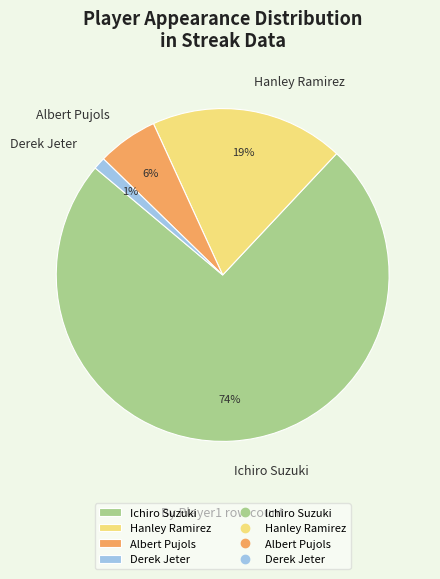

Rank the categories by value from lowest to highest.

Derek Jeter, Albert Pujols, Hanley Ramirez, Ichiro Suzuki